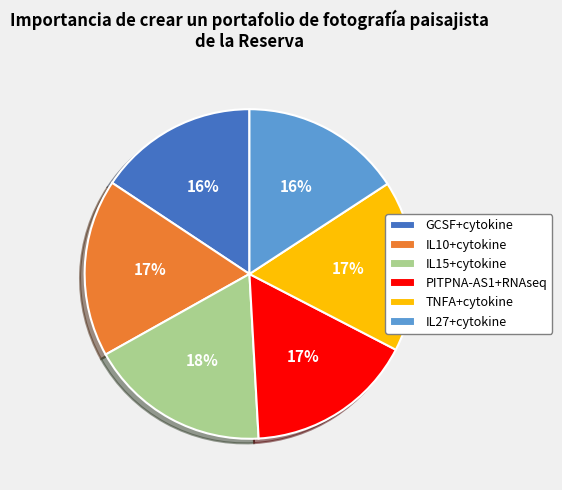

To the nearest percent, what percentage of the pie is GCSF+cytokine?

16%